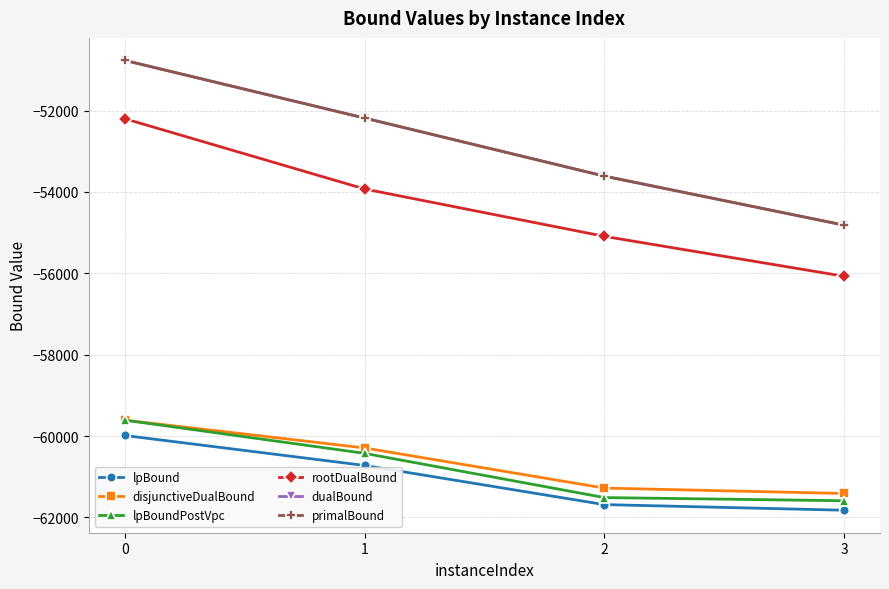

What are all the series names shown in the legend?

lpBound, disjunctiveDualBound, lpBoundPostVpc, rootDualBound, dualBound, primalBound